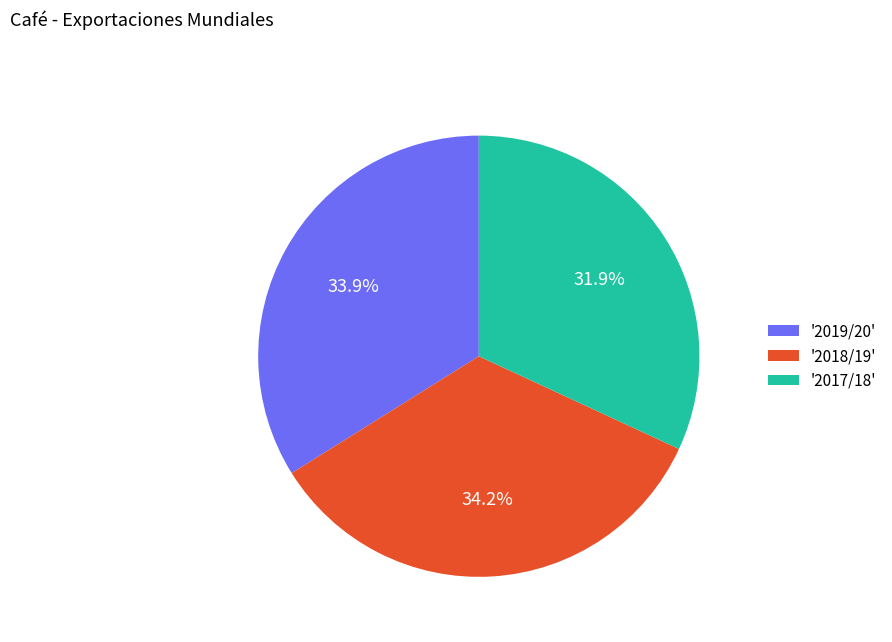

How many segments does this pie chart have?

3